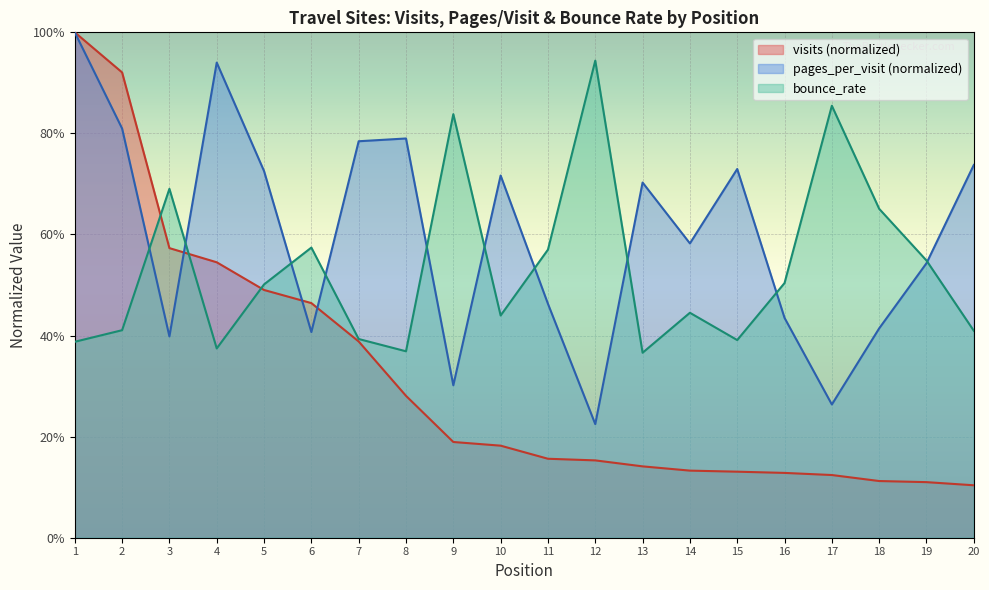

True or false: visits has a value of 0.2 at 16.

False